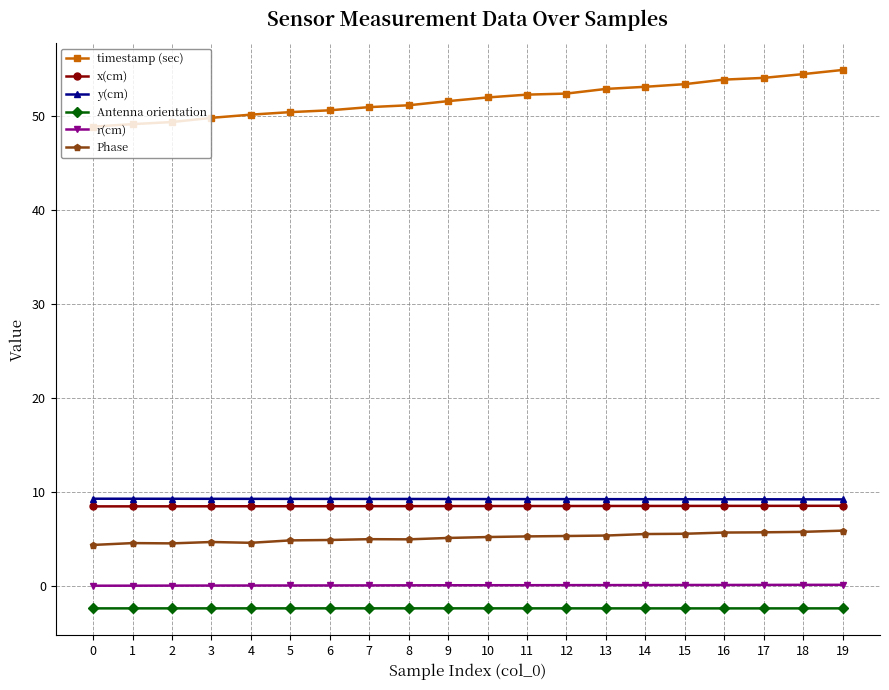

Which series has the widest spread of values?

timestamp (sec)